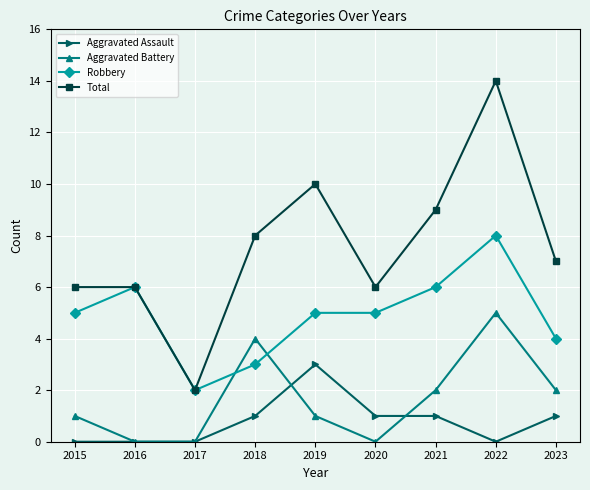

What is the spread (max minus min) of values at 2018?

7